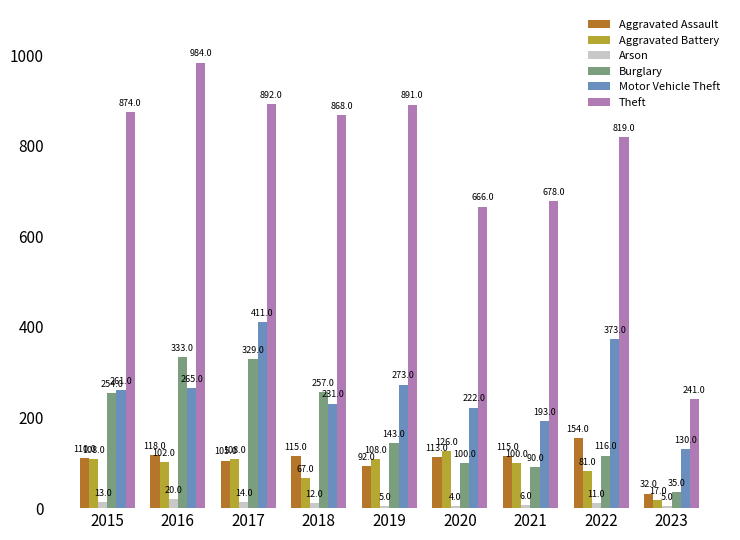

At which label does Burglary first exceed 143?

2015